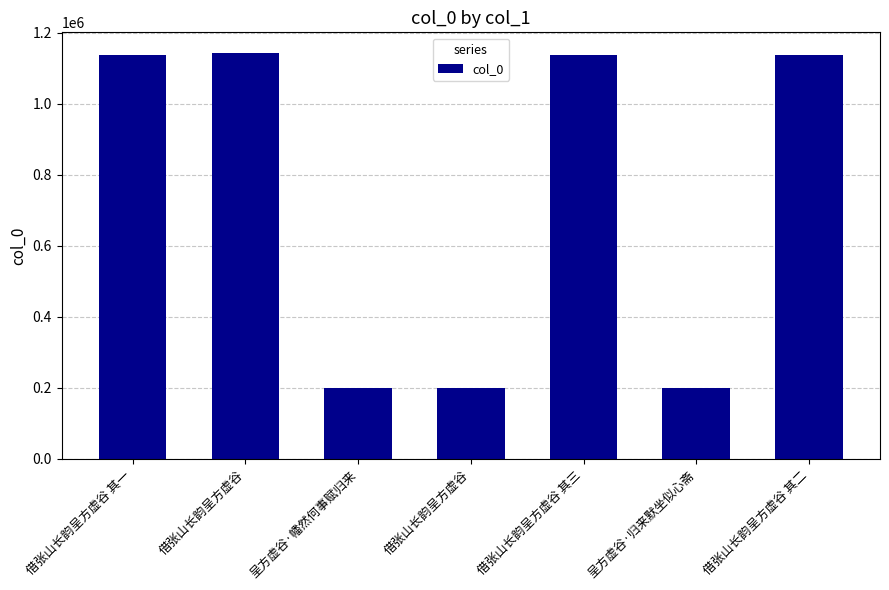

How many data points are less than 1137988?

3